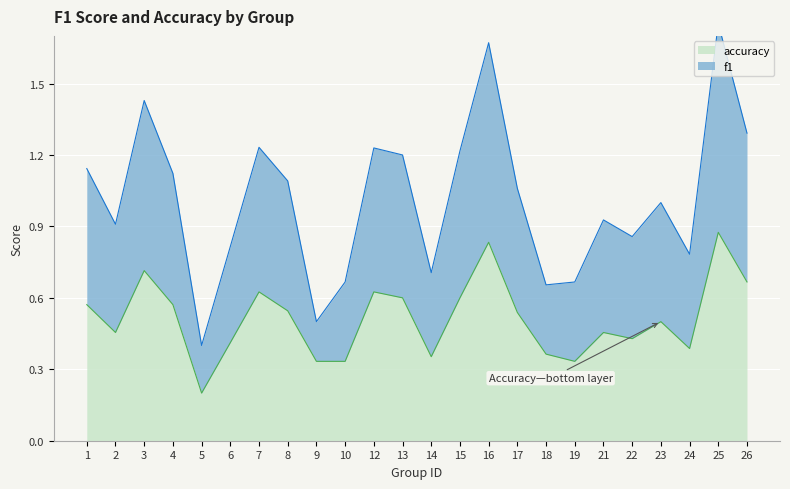

Reading left to right, transcribe all the data shown in this chart.

f1: 1=1.1	2=0.9	3=1.4	4=1.1	5=0.4	6=0.8	7=1.2	8=1.1	9=0.5	10=0.7	12=1.2	13=1.2	14=0.7	15=1.2	16=1.7	17=1.1	18=0.7	19=0.7	21=0.9	22=0.9	23=1.0	24=0.8	25=1.8	26=1.3
accuracy: 1=0.6	2=0.5	3=0.7	4=0.6	5=0.2	6=0.4	7=0.6	8=0.5	9=0.3	10=0.3	12=0.6	13=0.6	14=0.4	15=0.6	16=0.8	17=0.5	18=0.4	19=0.3	21=0.5	22=0.4	23=0.5	24=0.4	25=0.9	26=0.7